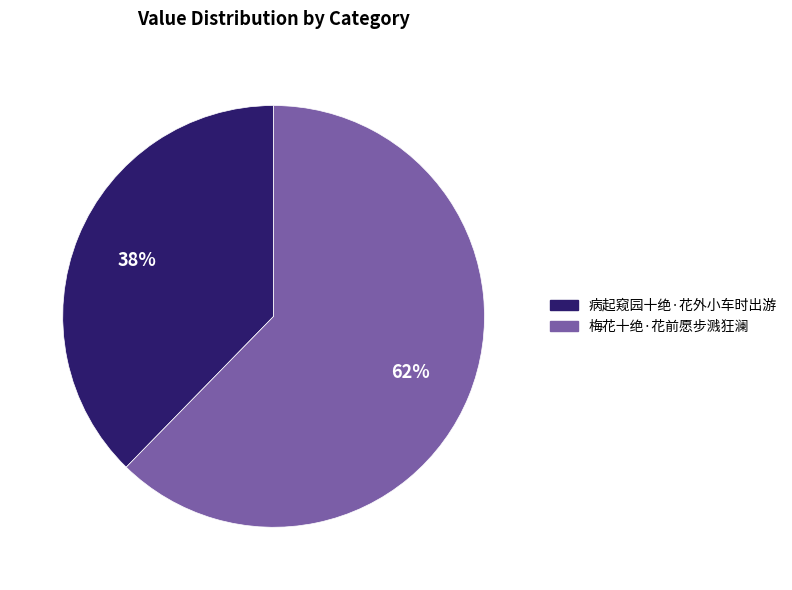

What percentage is the 梅花十绝·花前愿步溅狂澜 slice, to the nearest percent?

62%